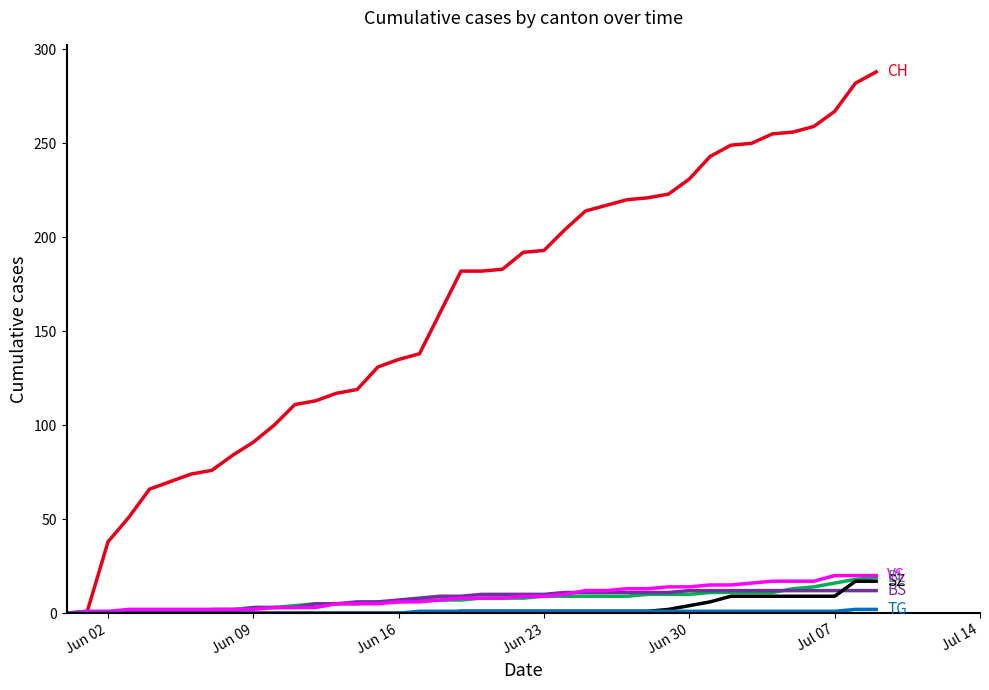

What is the greatest value displayed?

288